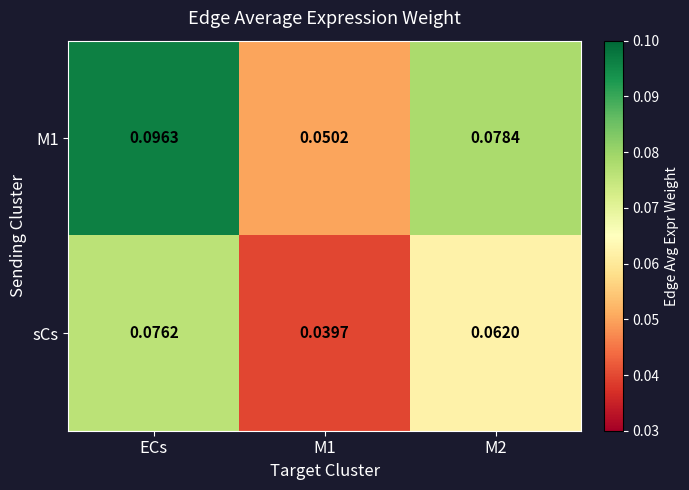

Which category has the highest value across all series?

ECs